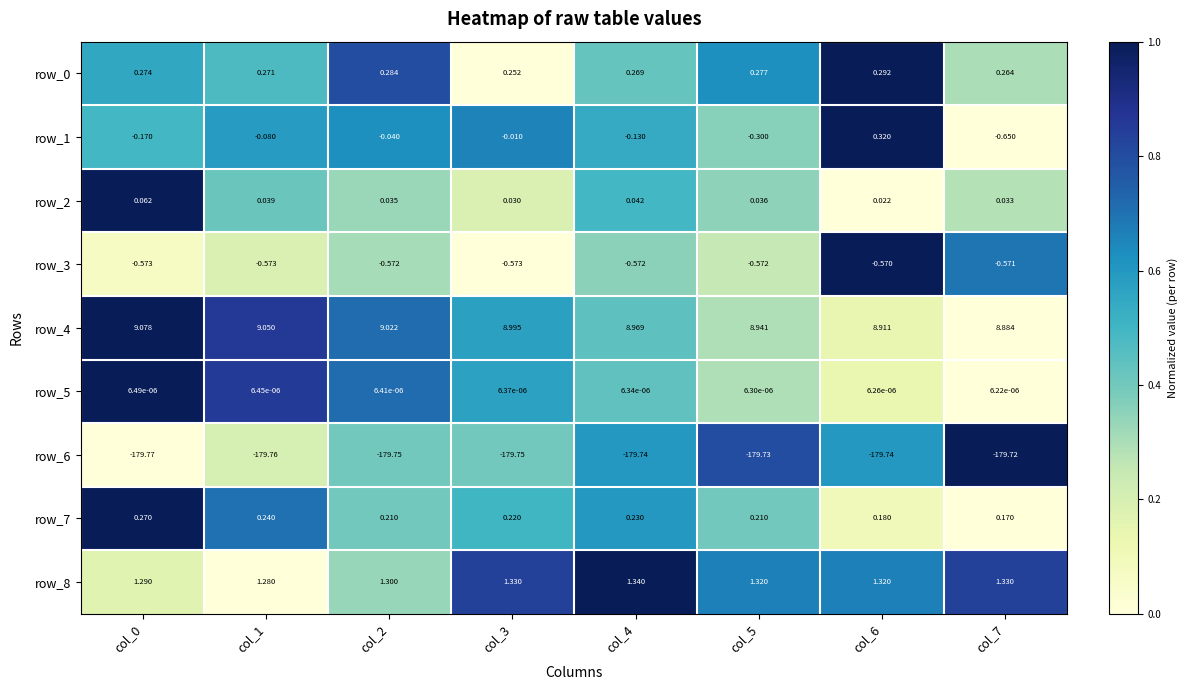

How many data points does each series have?

8